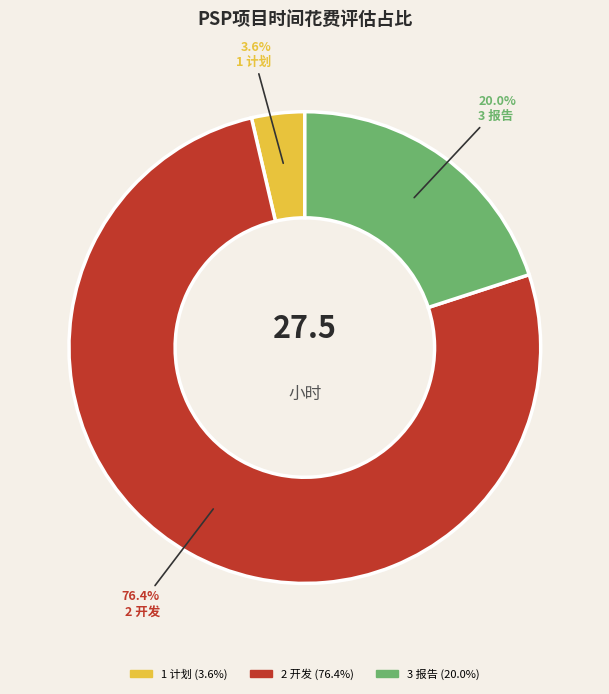

Rank the categories by value from lowest to highest.

1 计划, 3 报告, 2 开发